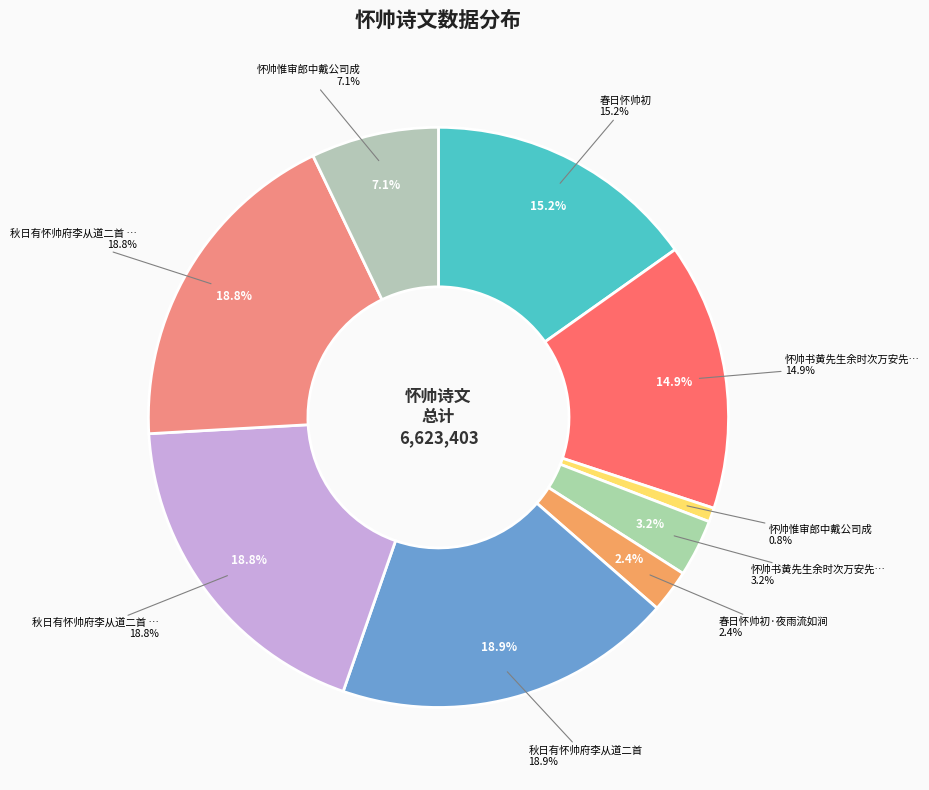

What percentage is the 秋日有怀帅府李从道二首 其二 slice, to the nearest percent?

19%